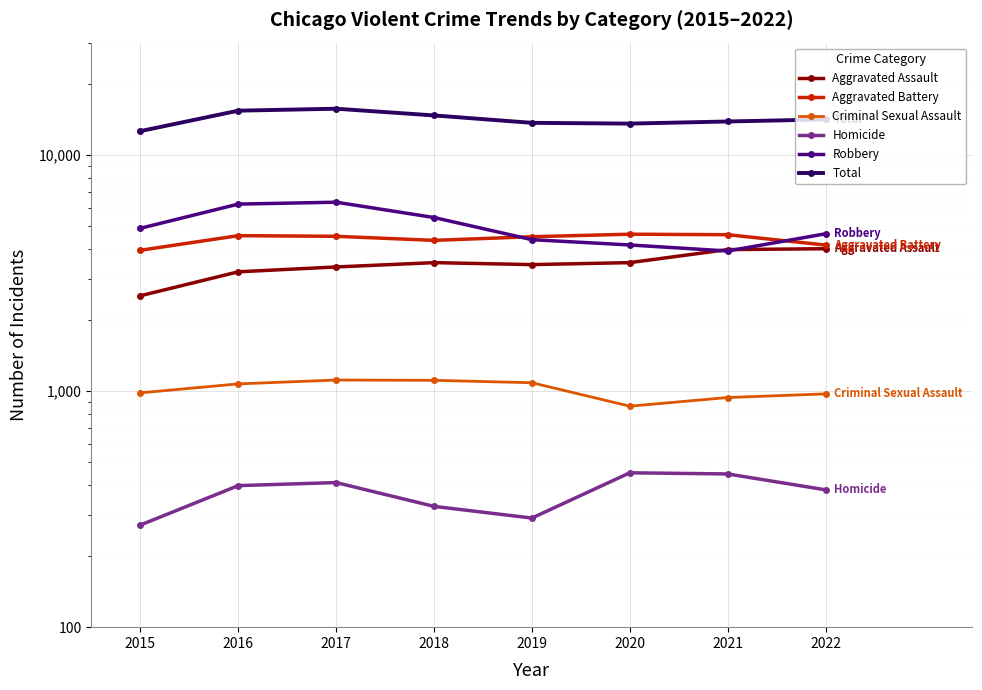

List the series in order of their peak value, lowest first.

Homicide, Criminal Sexual Assault, Aggravated Assault, Aggravated Battery, Robbery, Total